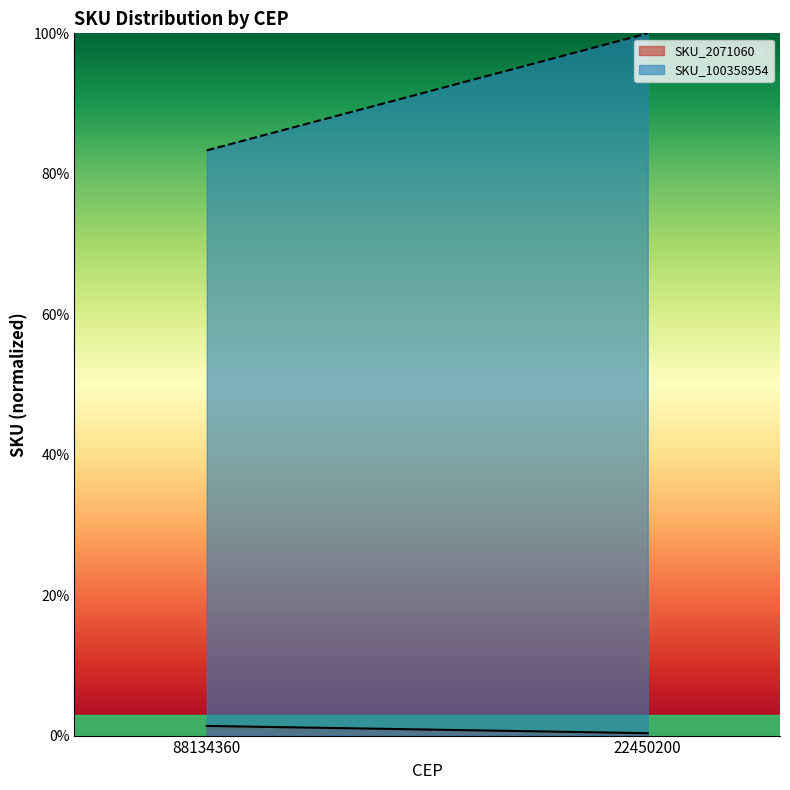

Reading left to right, extract all data points from this chart.

SKU_2071060 line: 1.4	0.3
SKU_100358954 line: 83.3	100.0